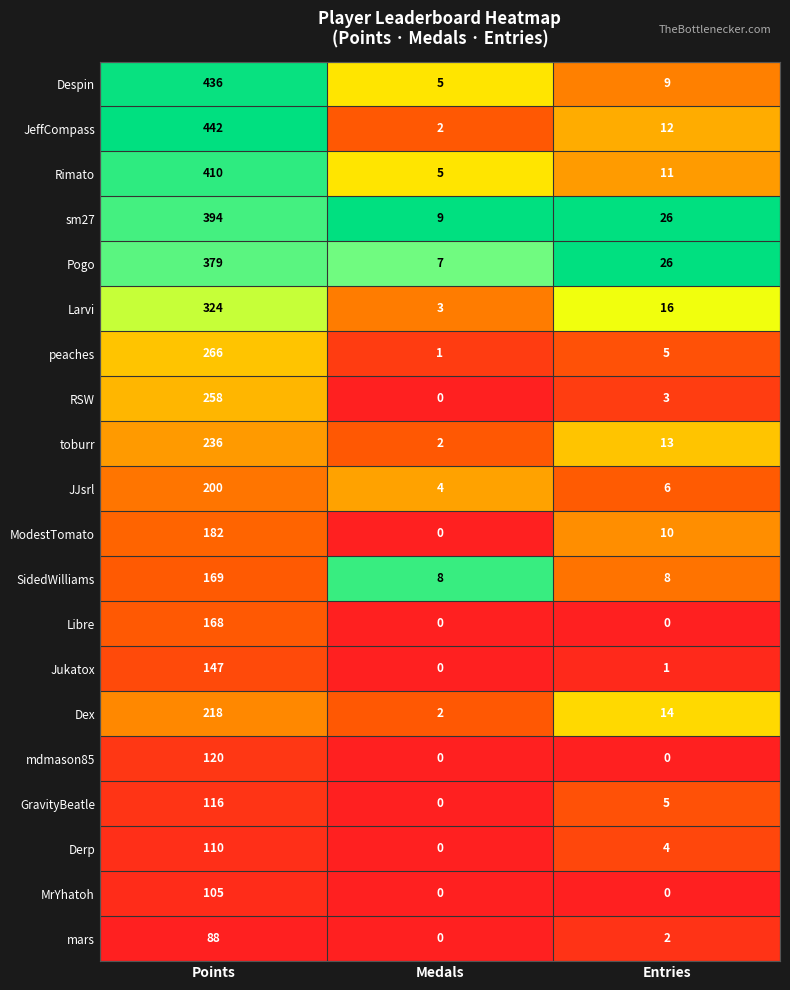

What is the greatest value displayed?

442